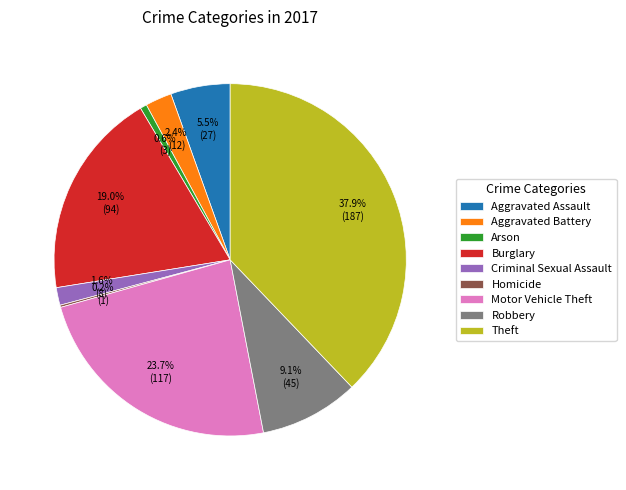

Combined, what portion of the pie is Criminal Sexual Assault and Theft?

39.5%